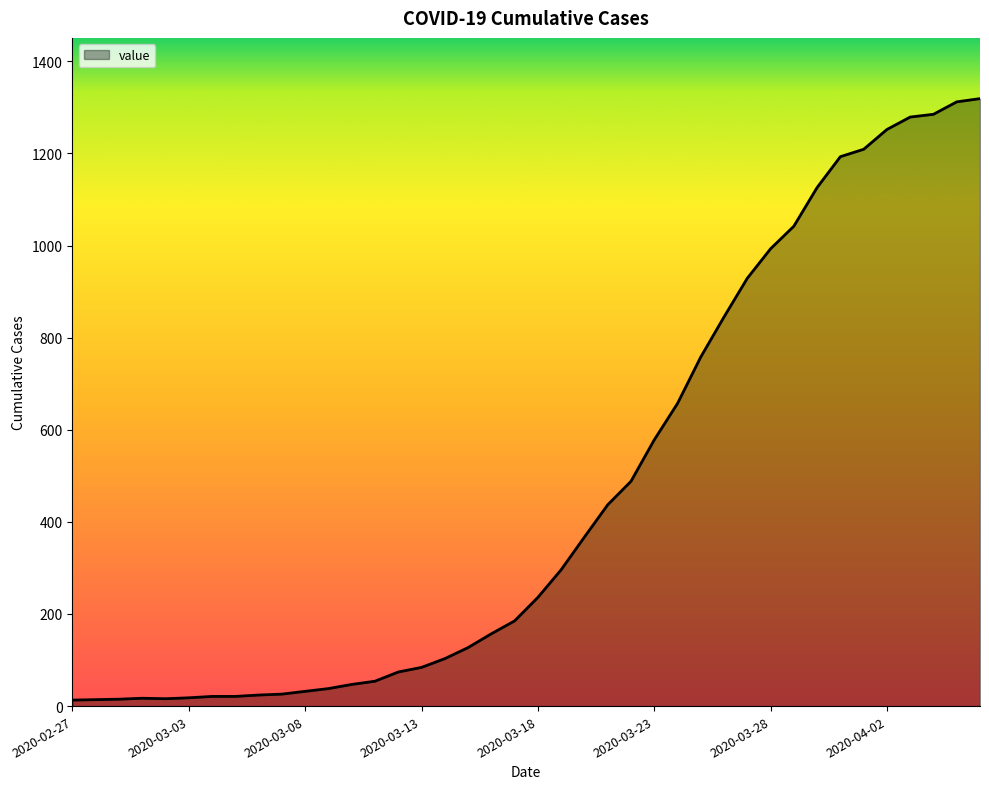

What is the maximum value shown in the chart?

1319